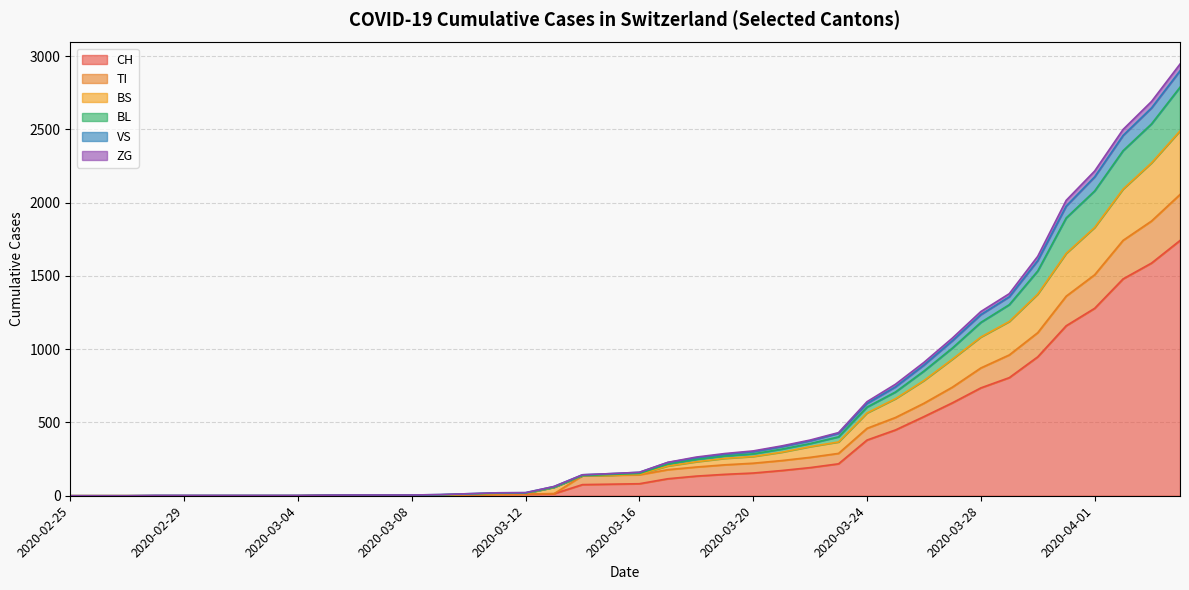

What is the maximum value for CH?

1742